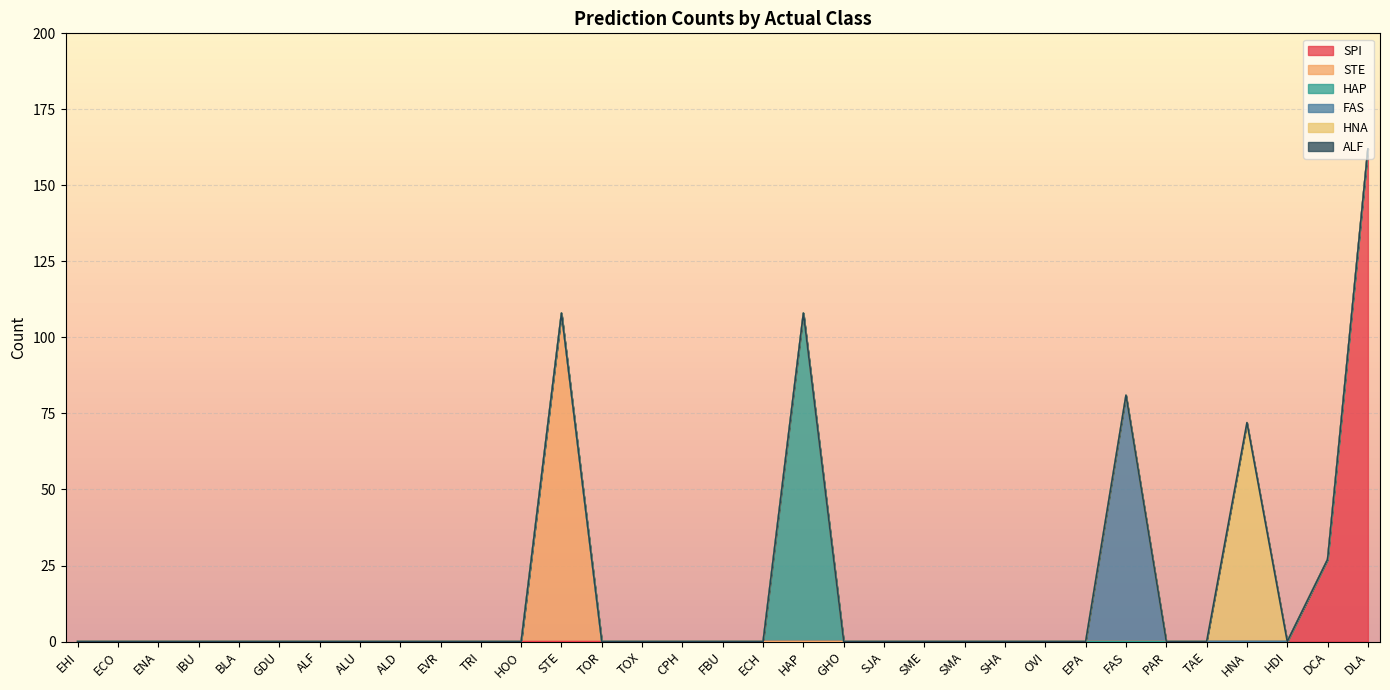

True or false: ALF and HAP intersect in this chart.

False